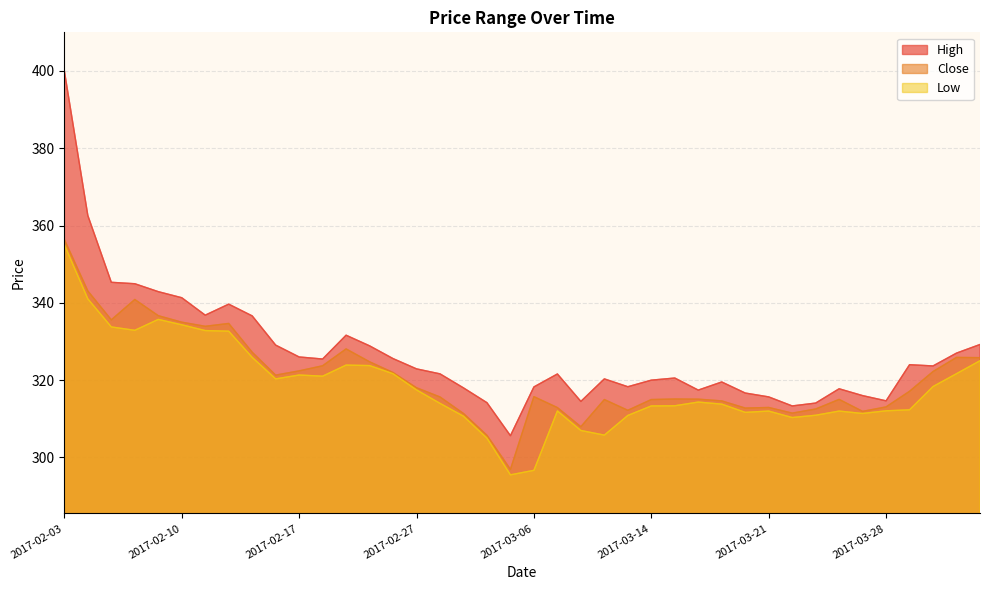

True or false: Close and Low cross at least once.

False